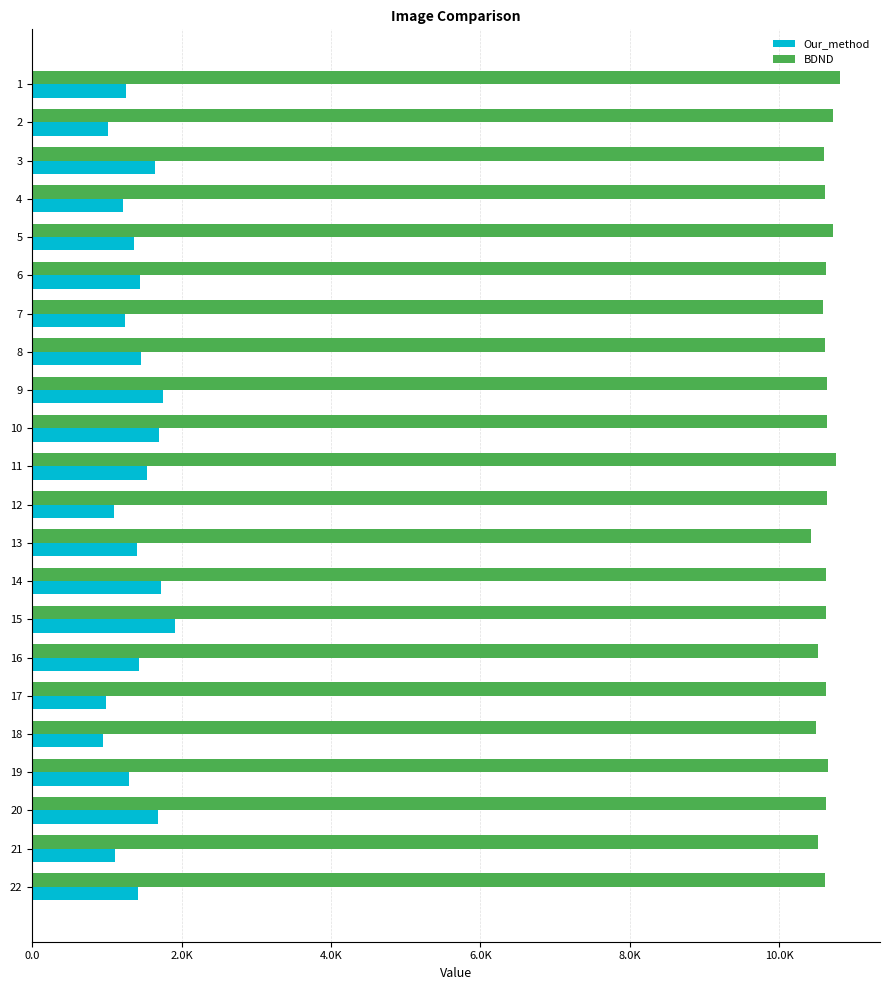

What is the lowest value of the Our_method series?

948